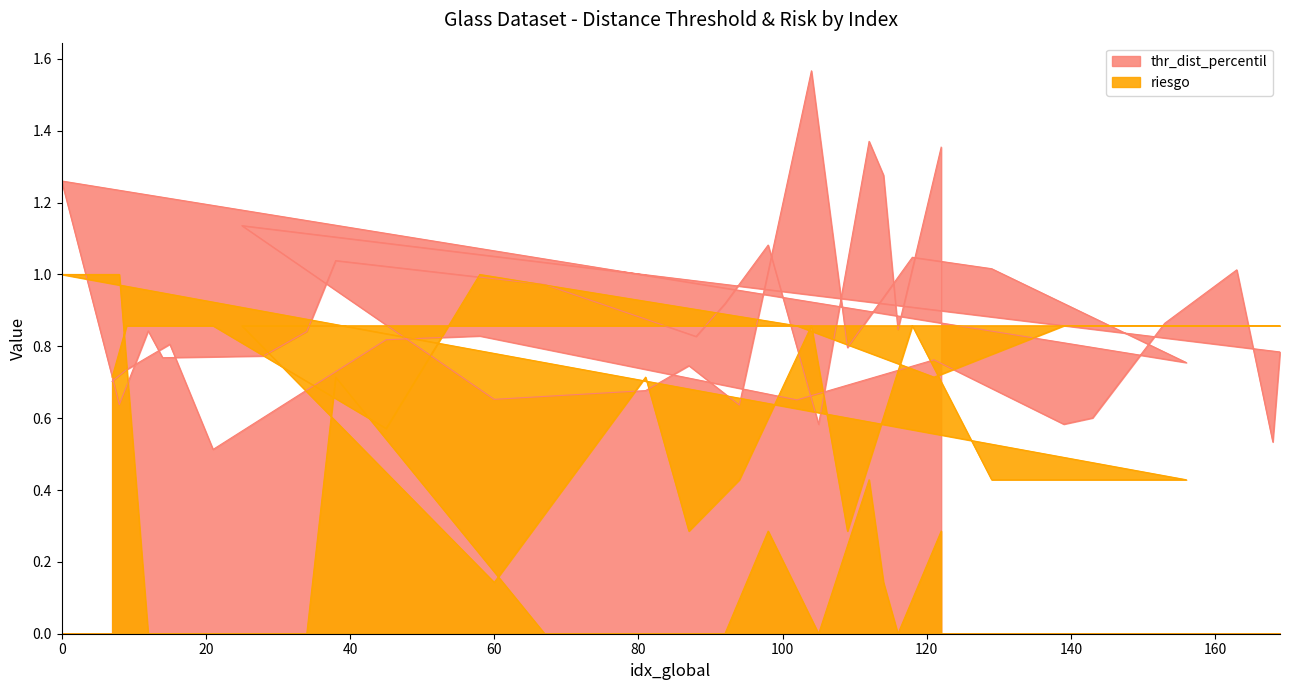

Count the number of data series in this chart.

2